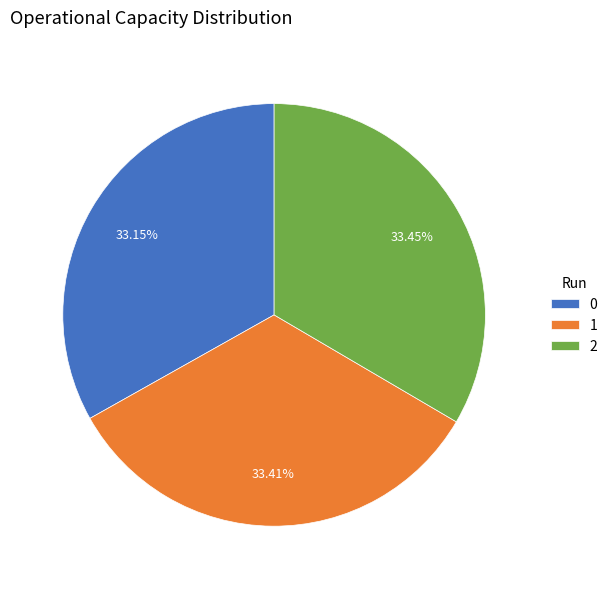

To the nearest percent, what percentage of the pie is 2?

33%